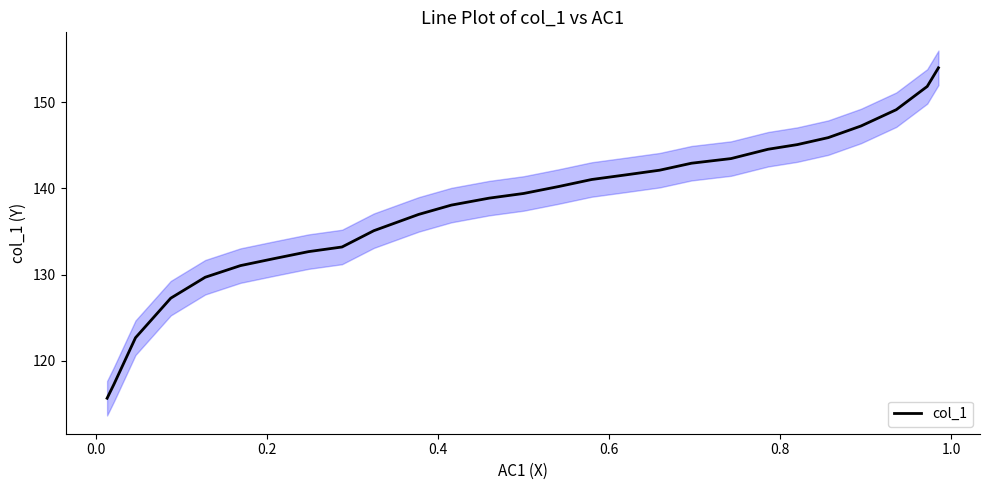

What is the greatest value displayed?

154.0